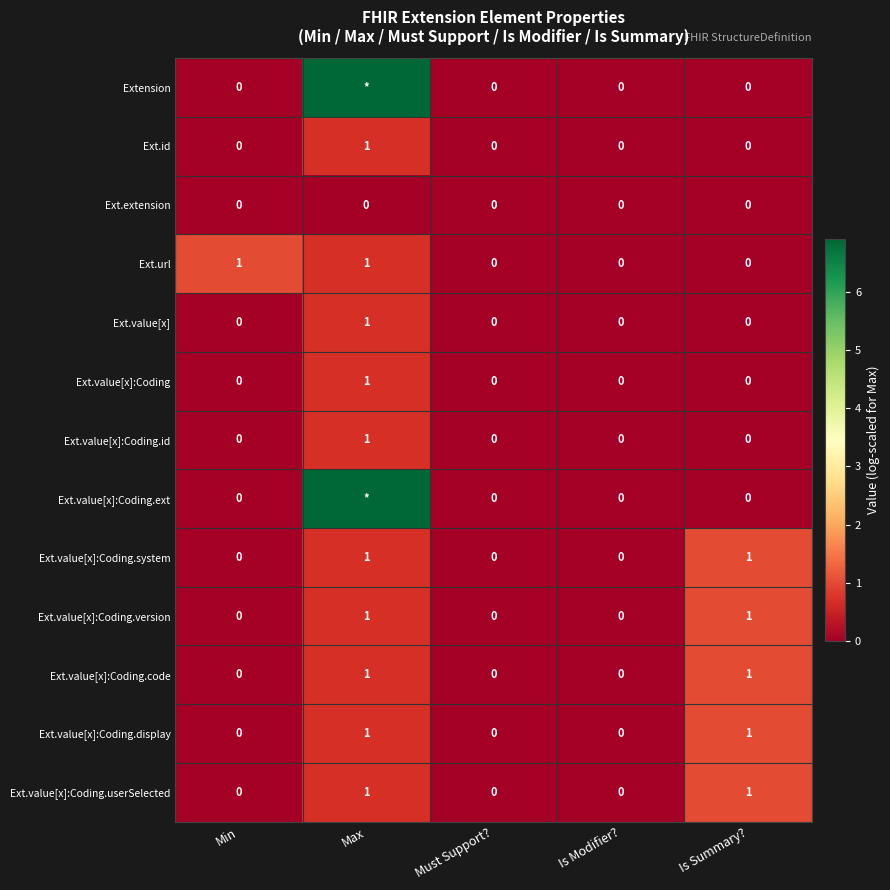

Rank the series by their maximum value, from highest to lowest.

Extension, Ext.value[x]:Coding.ext, Ext.url, Ext.value[x]:Coding.system, Ext.value[x]:Coding.version, Ext.value[x]:Coding.code, Ext.value[x]:Coding.display, Ext.value[x]:Coding.userSelected, Ext.id, Ext.value[x], Ext.value[x]:Coding, Ext.value[x]:Coding.id, Ext.extension